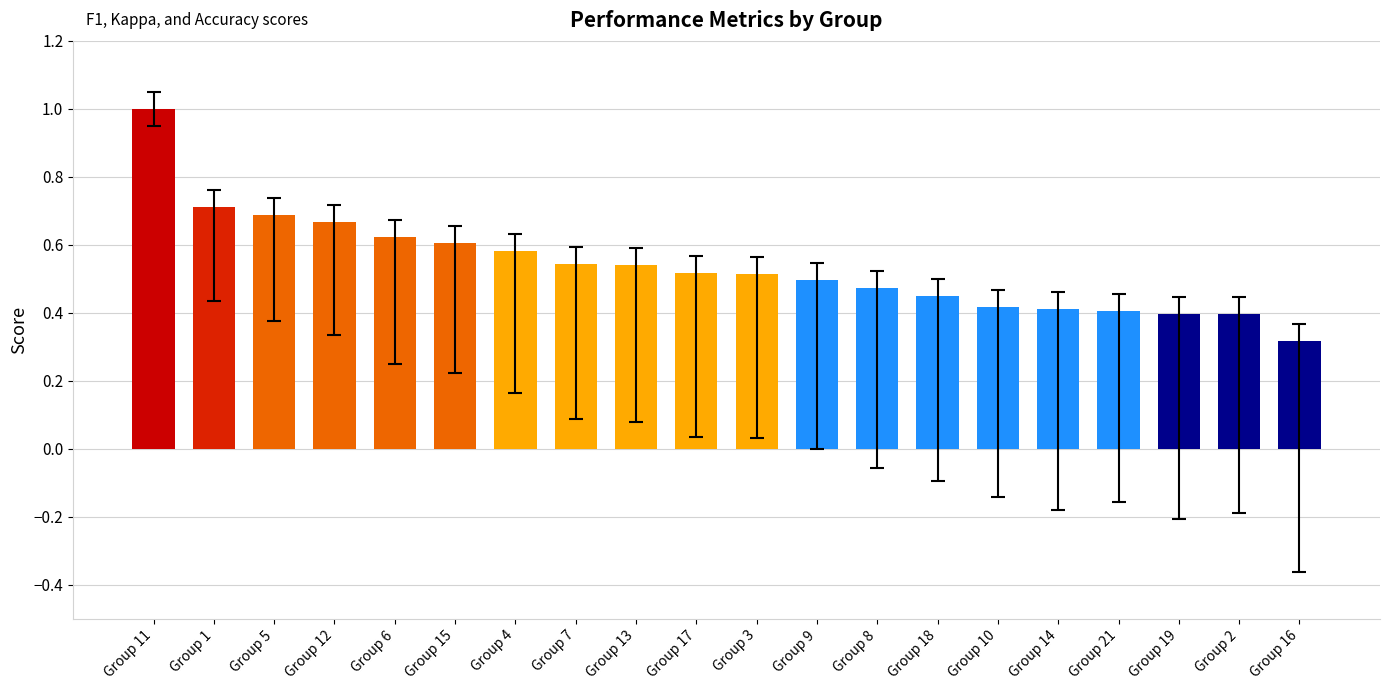

What is the difference between the values at Group 10 and Group 4?

0.2